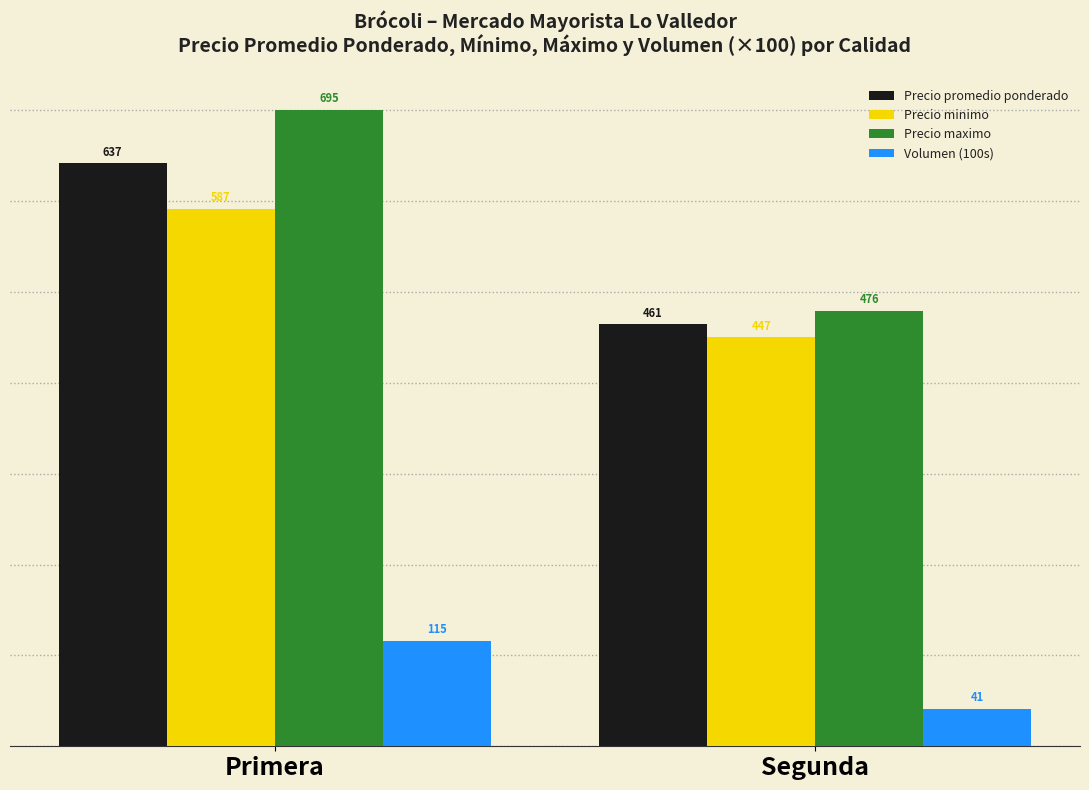

At how many categories does at least one series exceed 620?

1